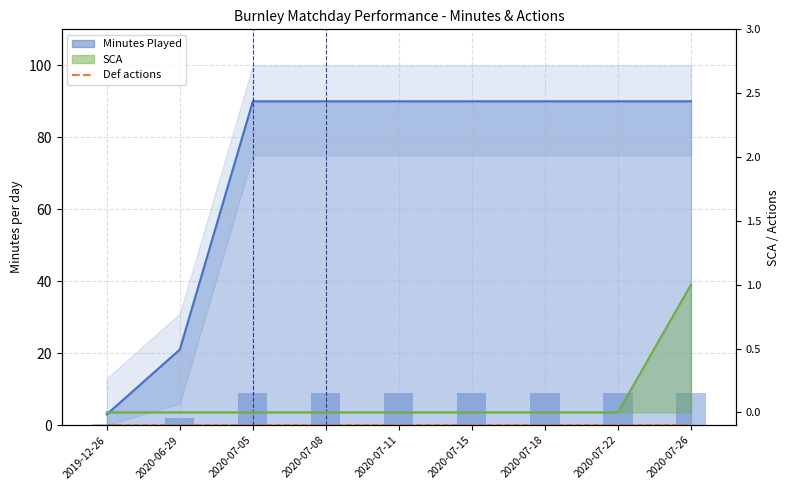

What is the difference between the second highest and second lowest values in the Minutes Played series?

69